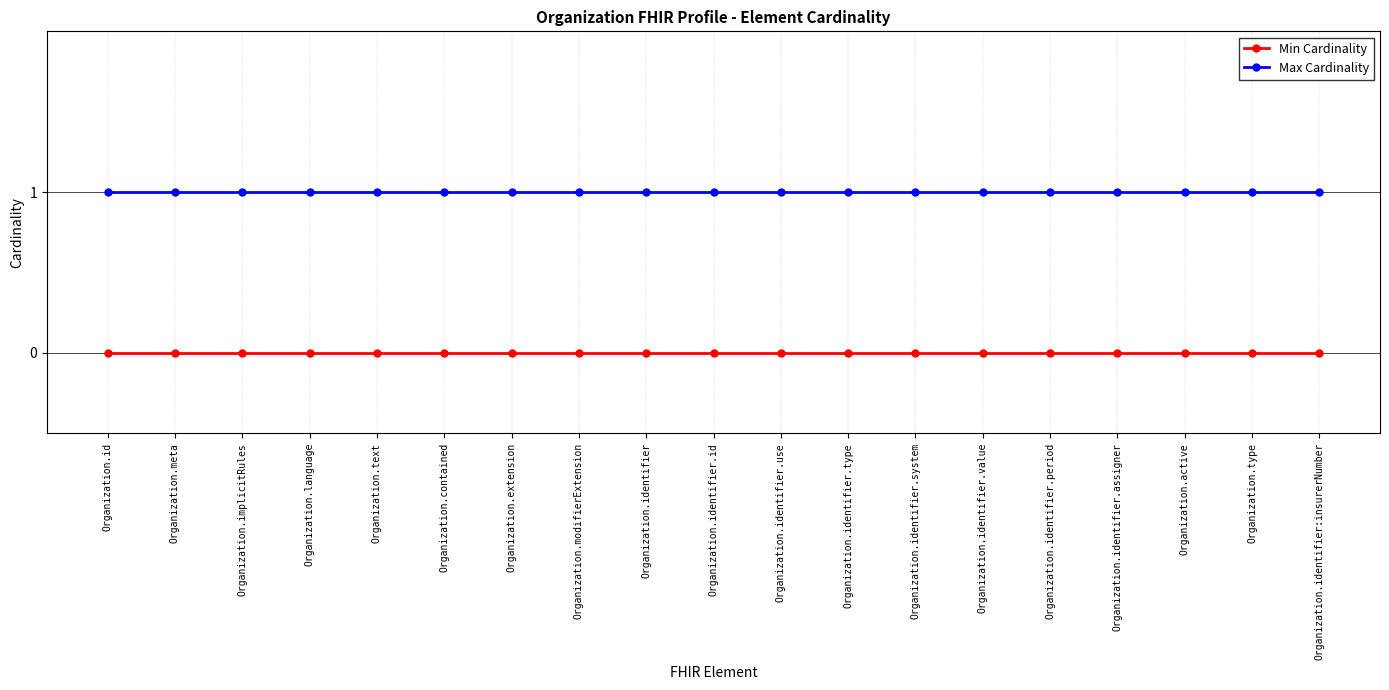

What is the label of the 4th point from the left?

Organization.language